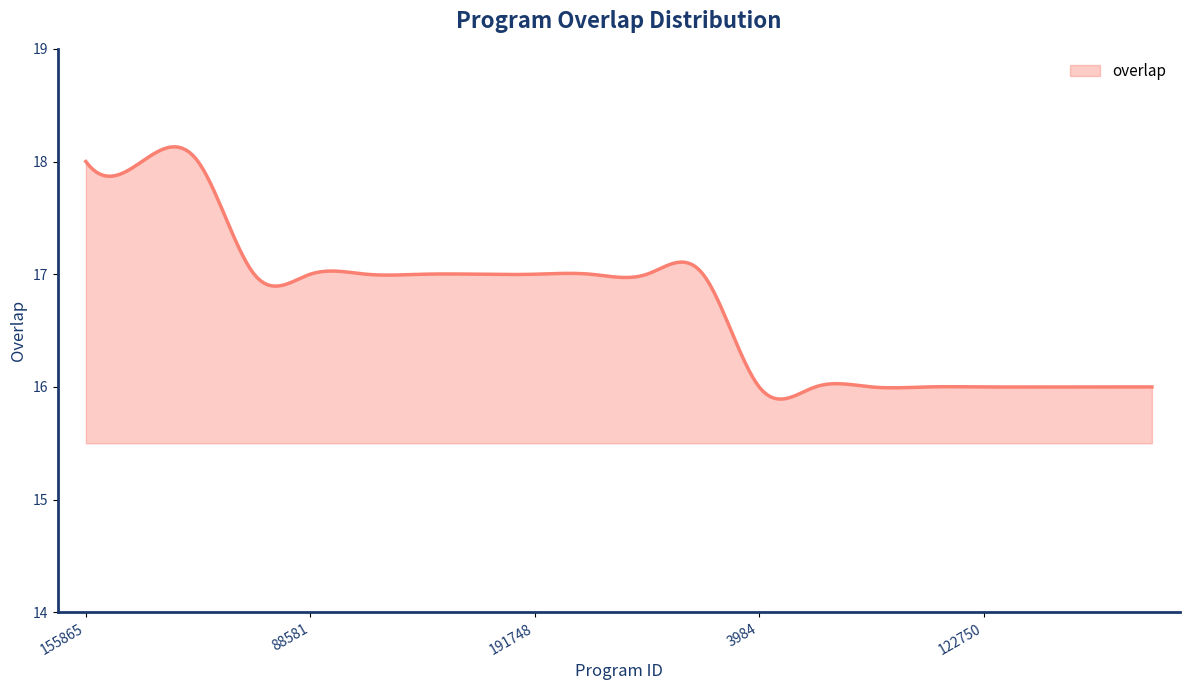

What is the maximum value shown in the chart?

18.1